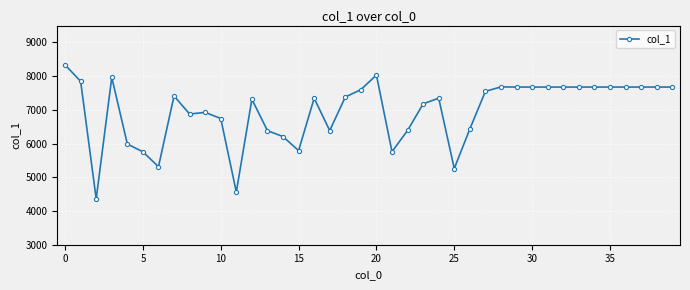

What is the average value?

6963